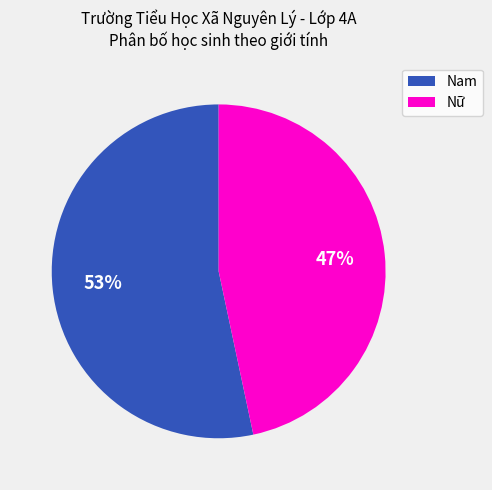

To the nearest percent, what is the combined percentage of Nam and Nữ?

100%